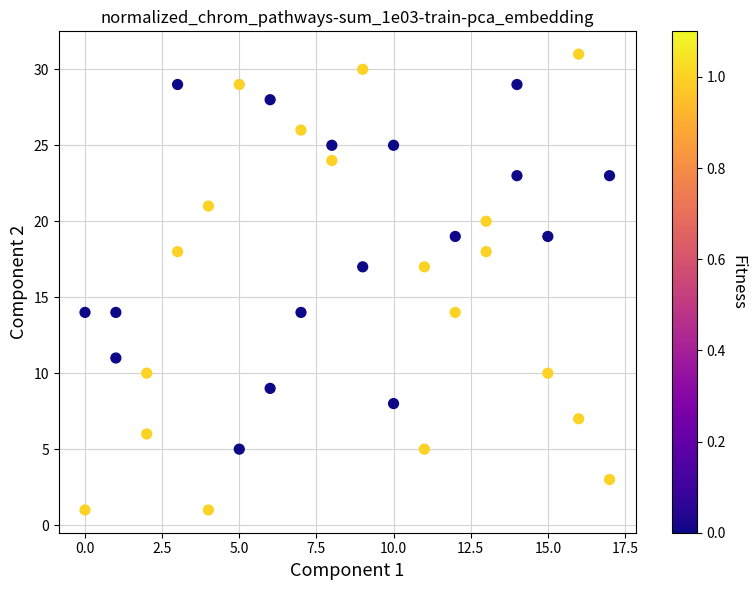

What is the range of X values (max minus min)?

17